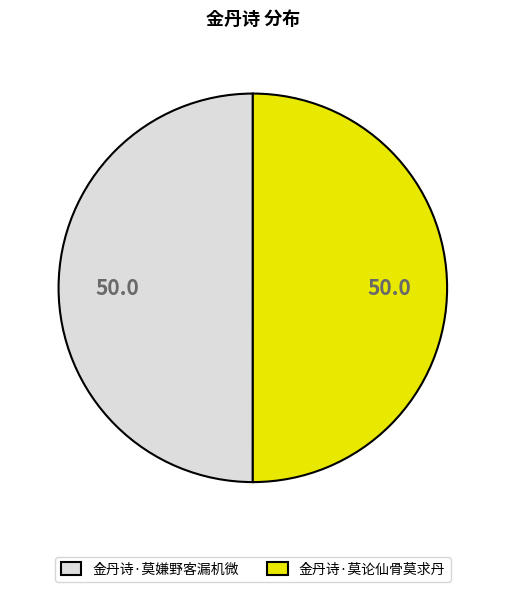

Is the sum of 金丹诗·莫论仙骨莫求丹 and 金丹诗·莫嫌野客漏机微 greater than half?

Yes